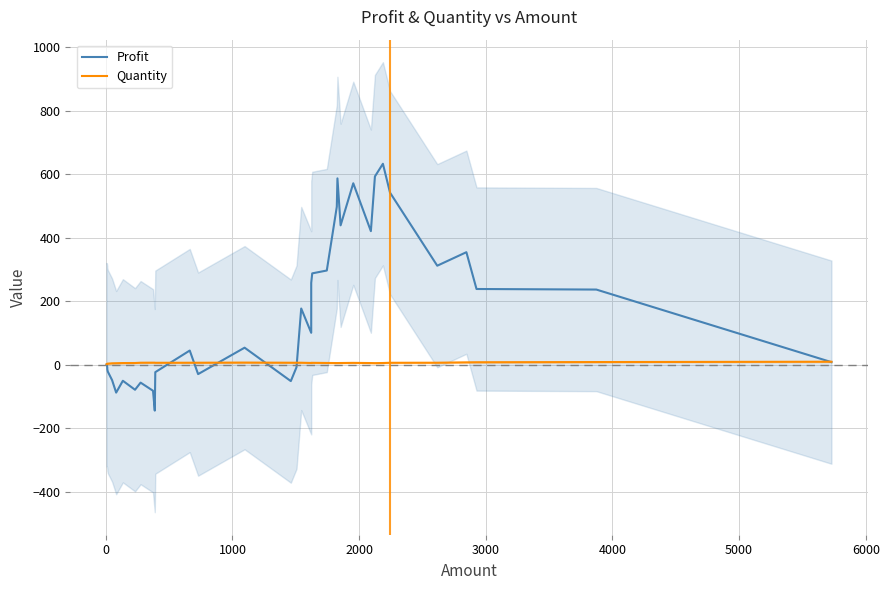

Where is the first local minimum for Quantity?

1000